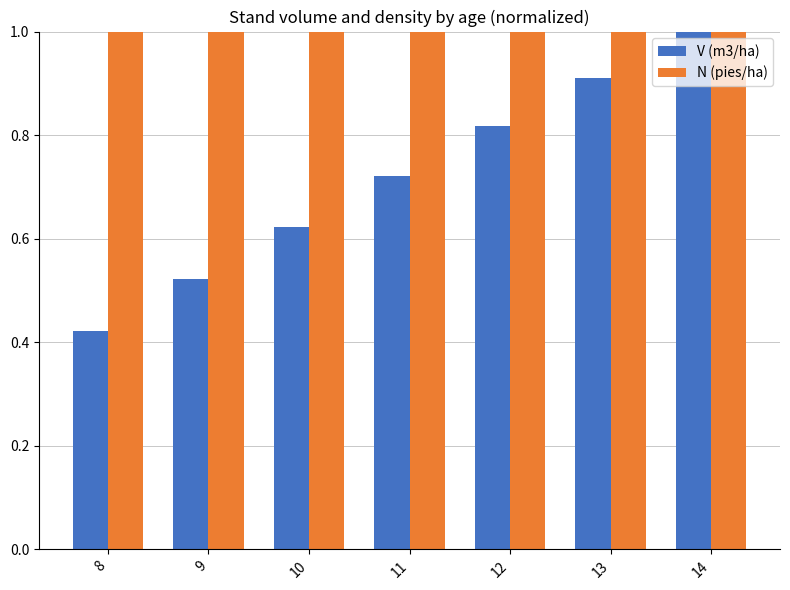

List the labels in order of V (m3/ha) value, smallest first.

8, 9, 10, 11, 12, 13, 14